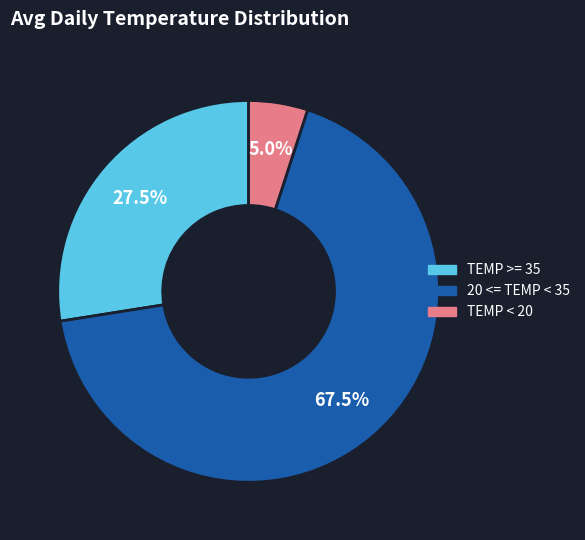

Which has a higher value, TEMP < 20 or 20 <= TEMP < 35?

20 <= TEMP < 35